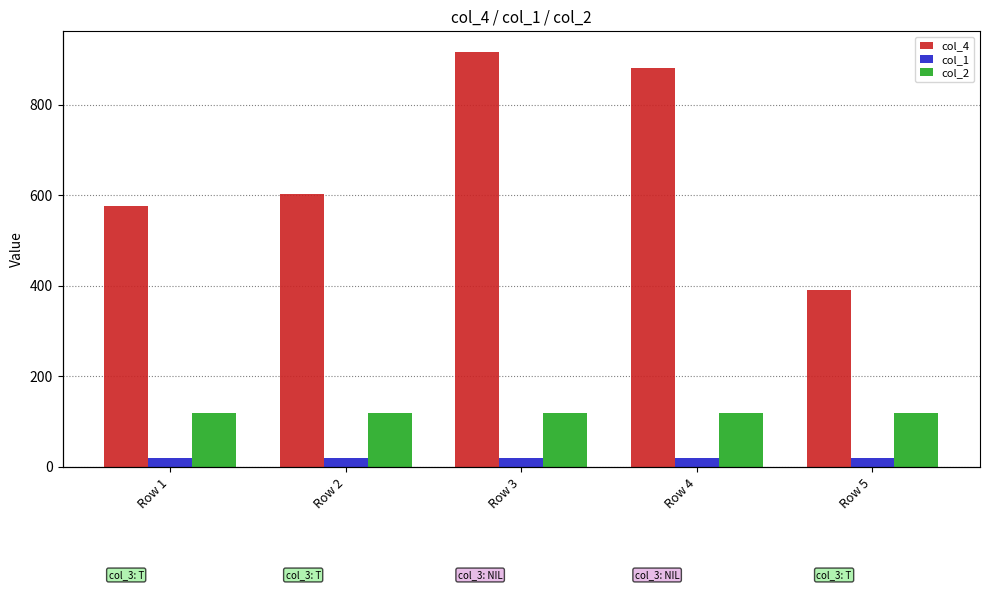

Reading left to right, what are all the values shown in this chart?

col_4: 576	602	916	881	390
col_1: 20	20	20	20	20
col_2: 120	120	120	120	120